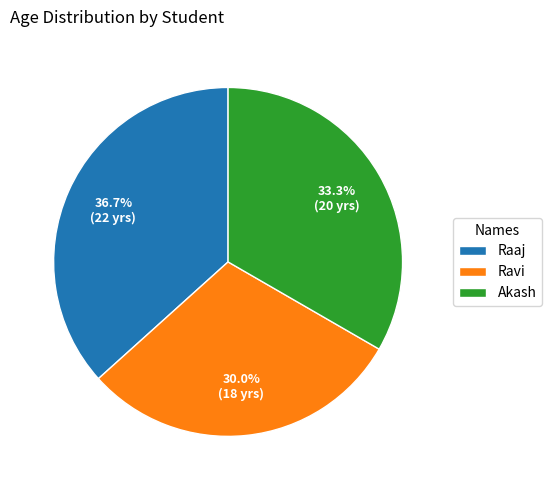

How much of the chart is everything except Ravi?

70.0%